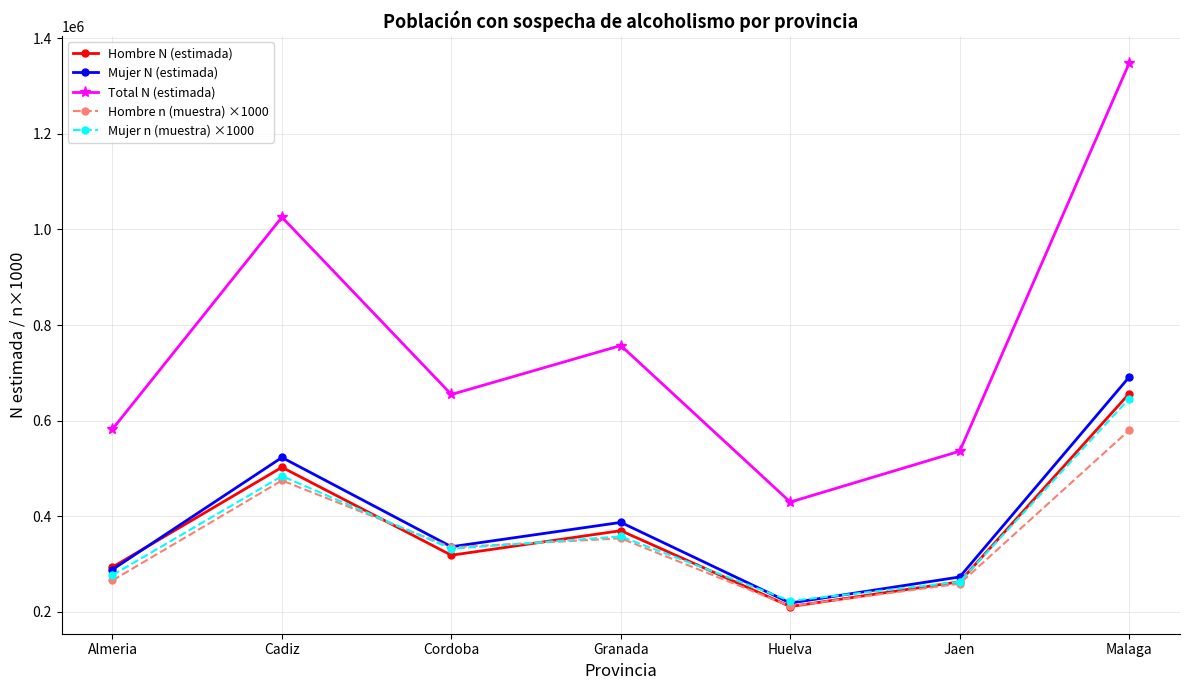

How many interior local valleys does the Mujer n (muestra) ×1000 series have?

2